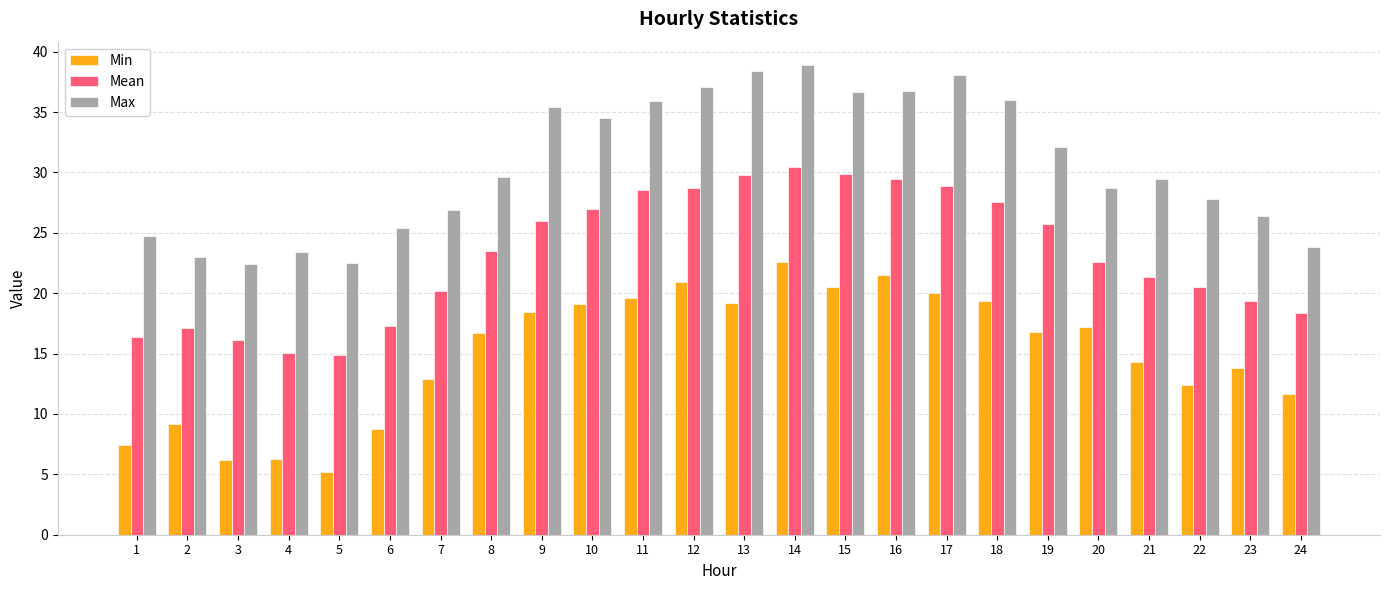

List the series in order of their peak value, highest first.

Max, Mean, Min